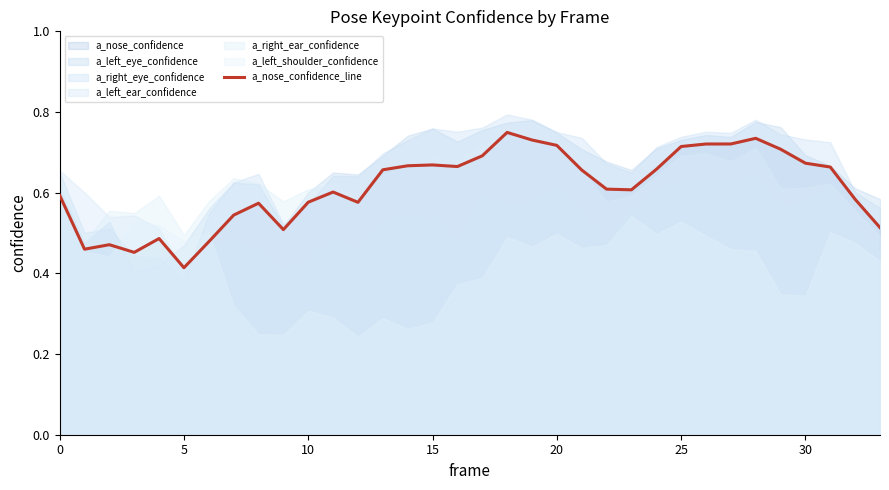

Between 13 and 16, which is larger?

16